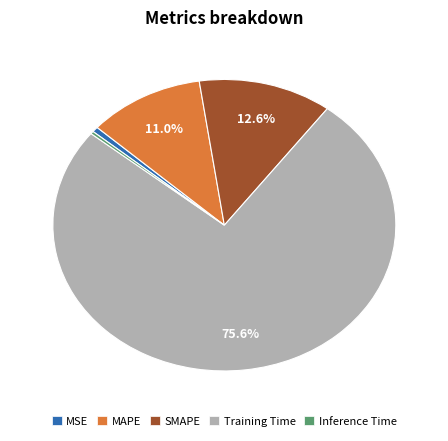

What is the largest slice in the pie chart?

Training Time